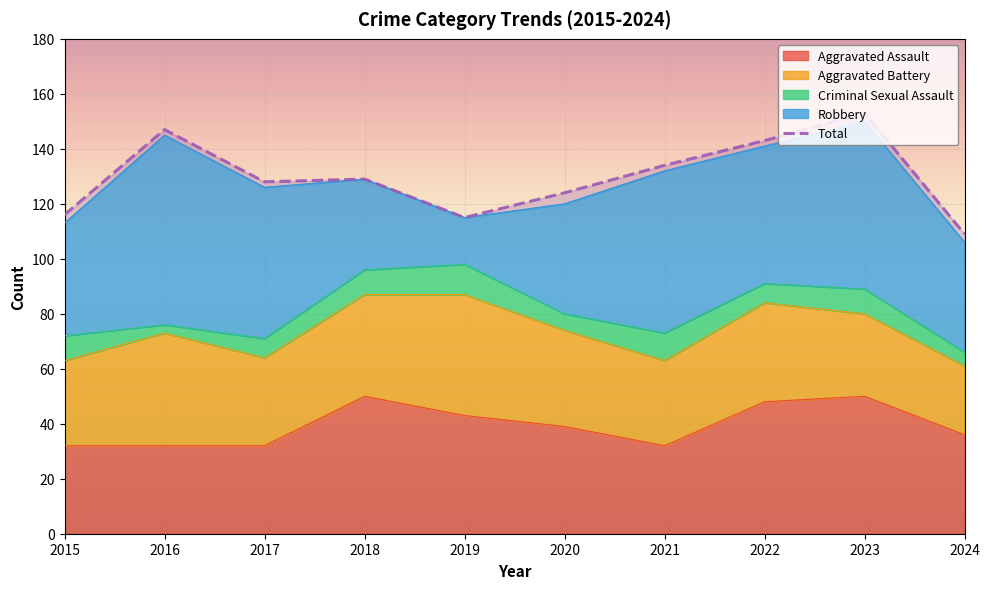

What is the difference between the maximum and second lowest values in the Criminal Sexual Assault series?

6